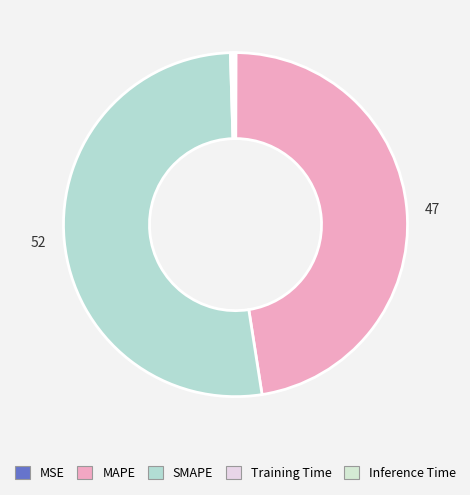

Is there any slice that represents more than half of the pie?

Yes